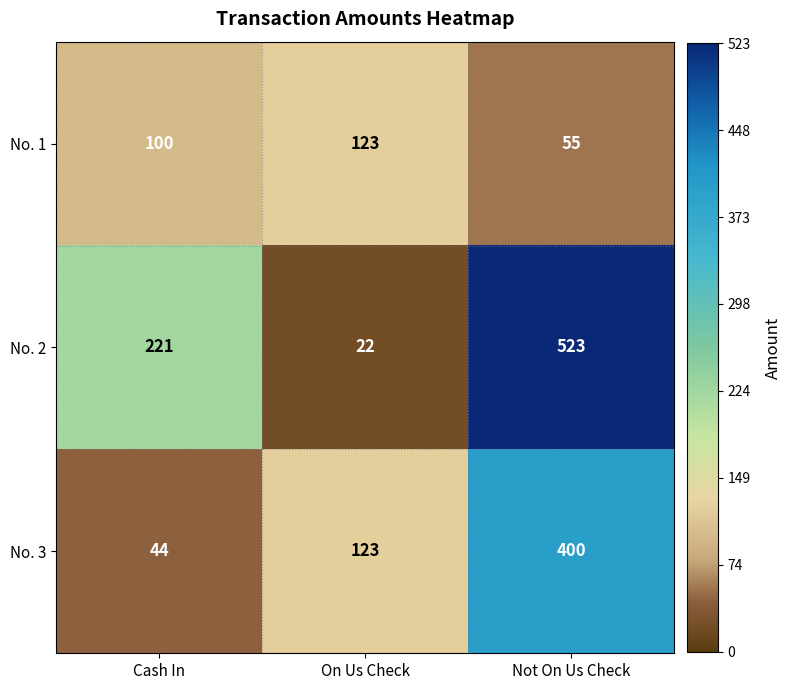

At which category is the sum across all series the highest?

Not On Us Check